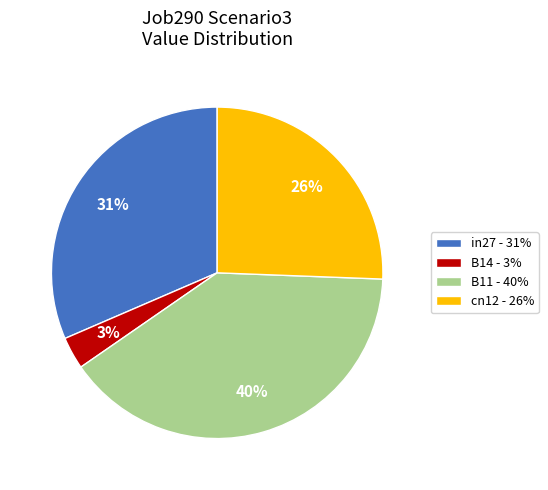

Count the number of slices in the pie.

4